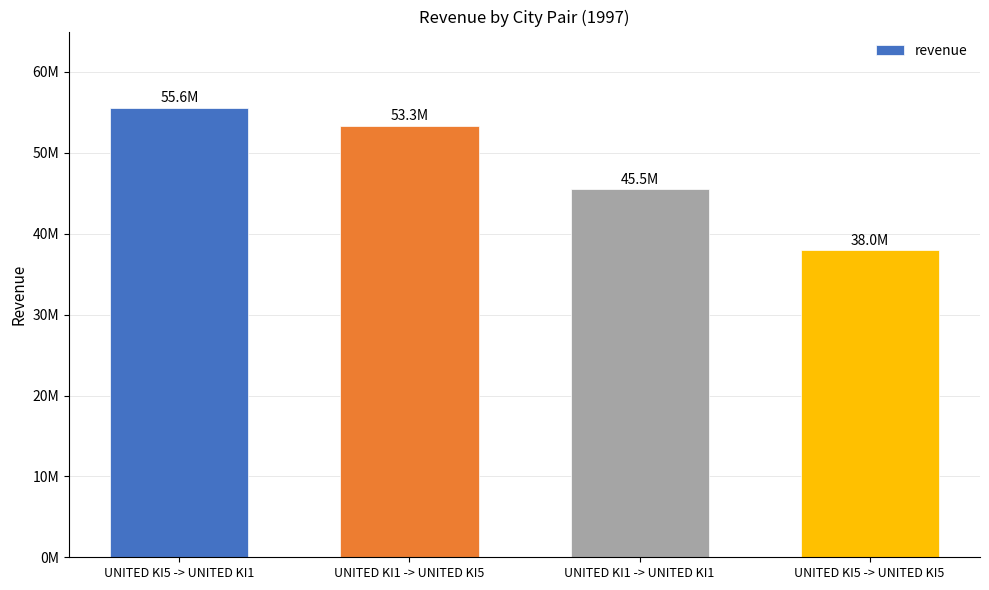

What is the label of the 4th bar from the left?

UNITED KI5 -> UNITED KI5